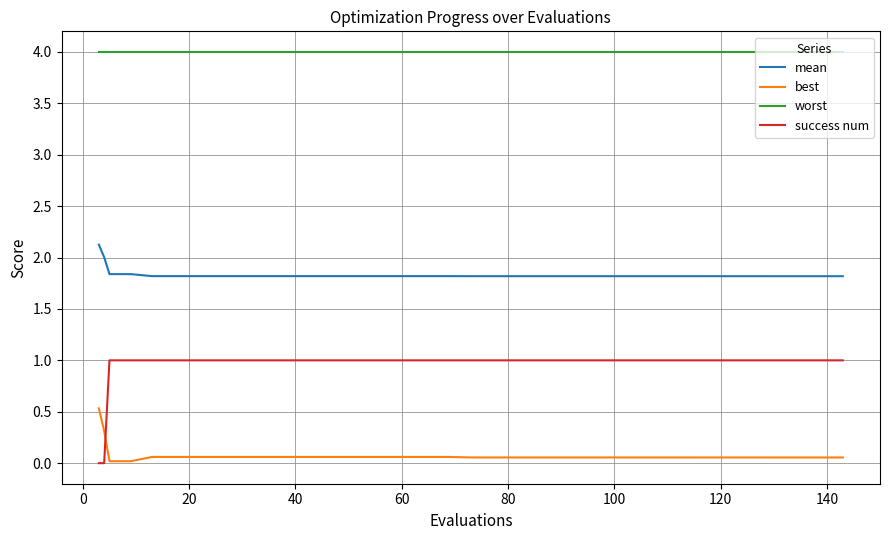

Which series has the largest range (max minus min)?

success num